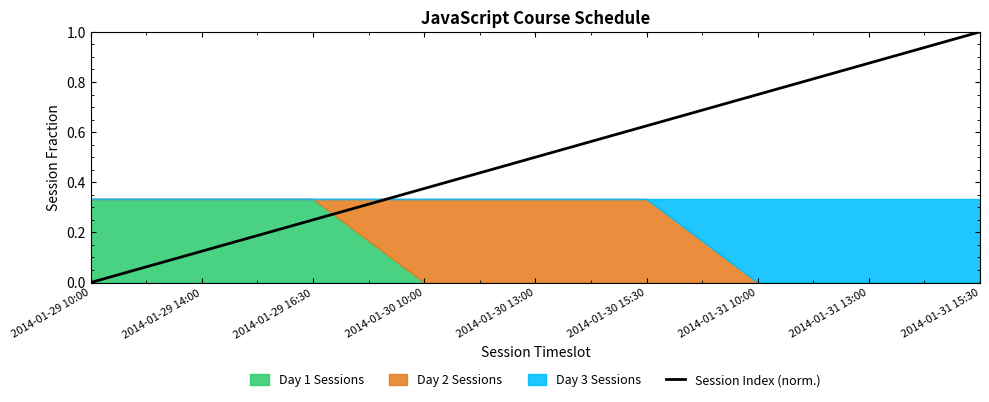

Which label corresponds to the smallest value in the chart?

2014-01-29 10:00